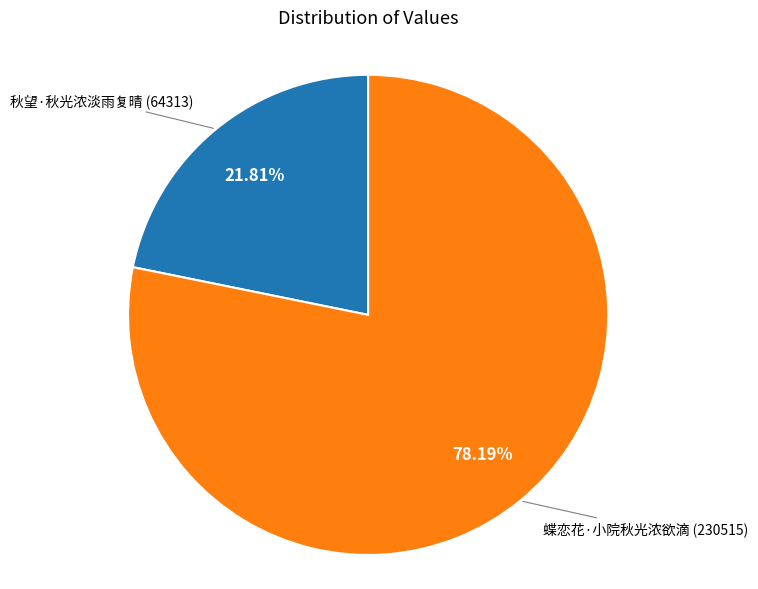

Is there any slice that represents more than half of the pie?

Yes